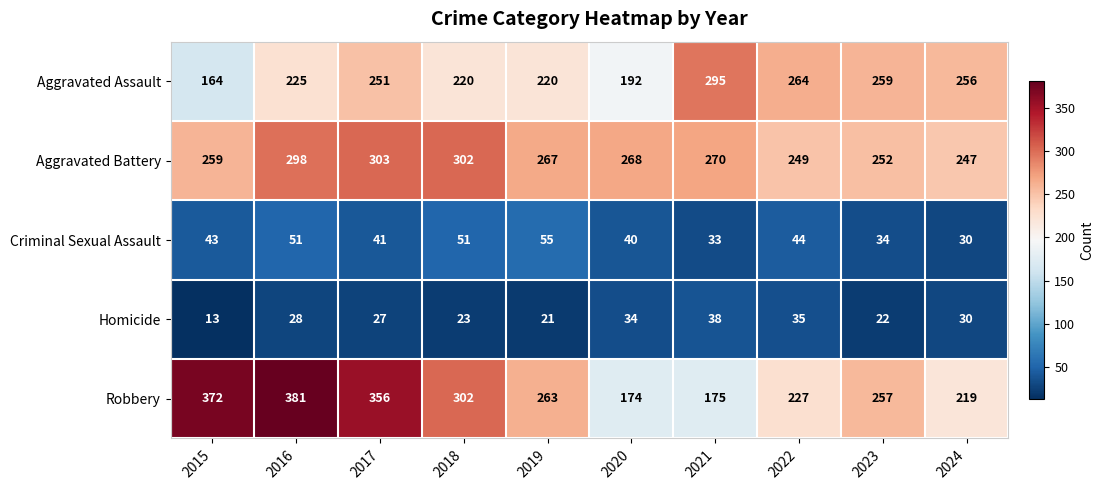

Which series has the largest range (max minus min)?

Robbery